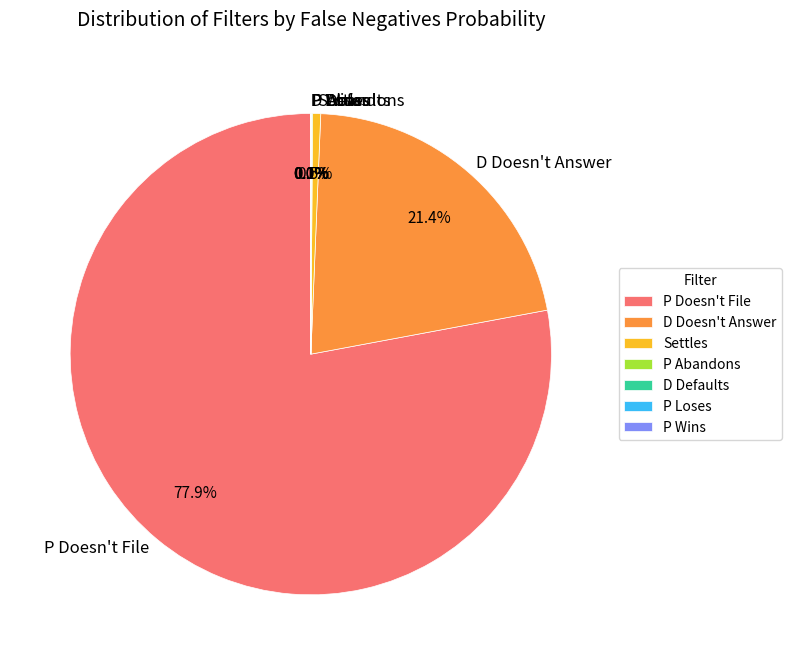

What percentage is NOT represented by P Doesn't File?

22.1%